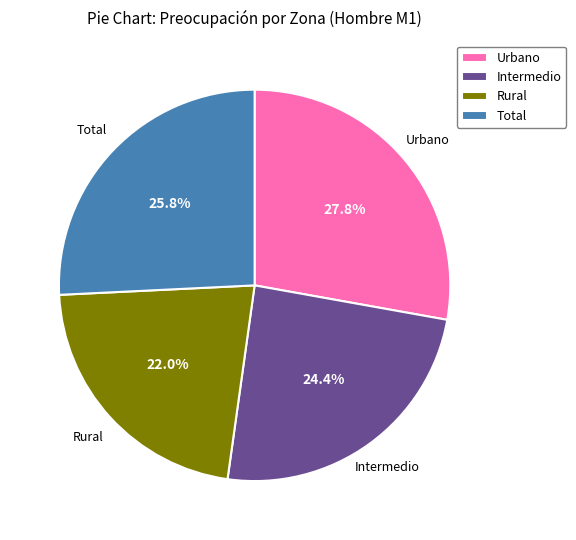

Is there any slice that represents more than half of the pie?

No